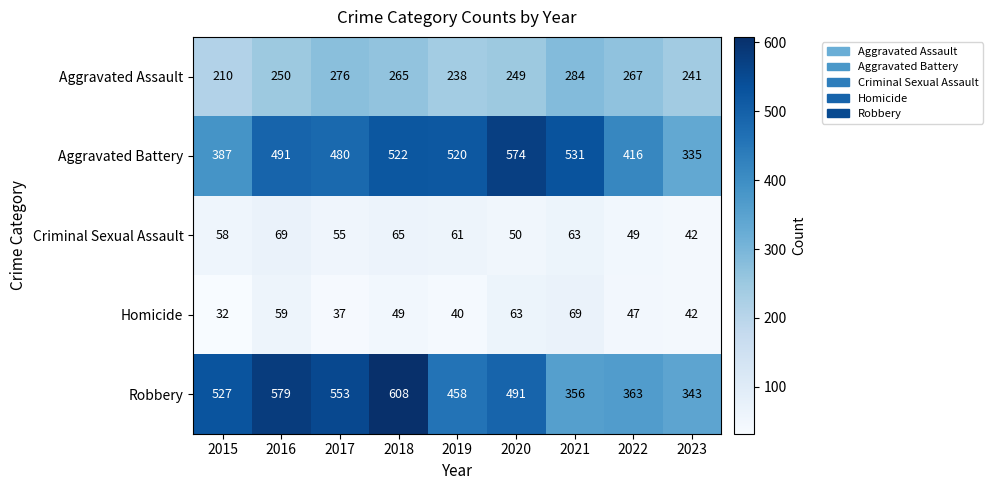

The value of Aggravated Battery at 2023 is 572. True or false?

False